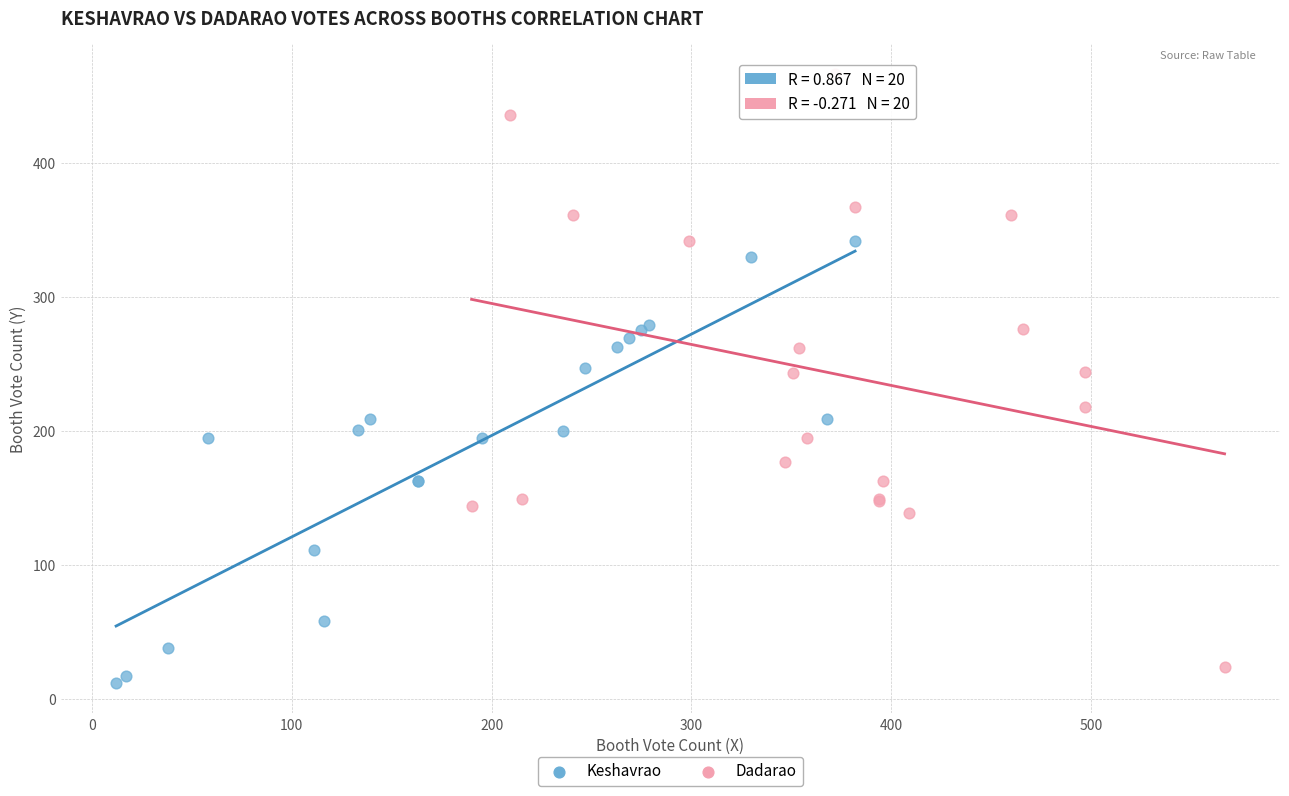

Which series has the largest Y range (max minus min)?

Dadarao